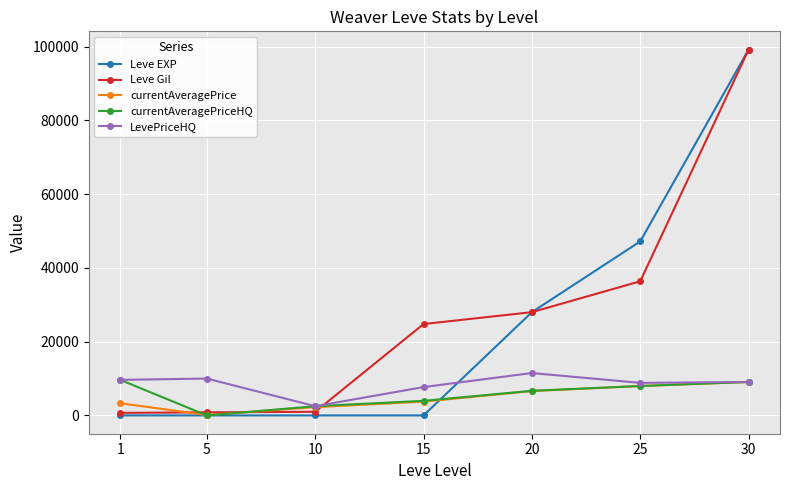

What is the maximum value for currentAveragePriceHQ?

9650